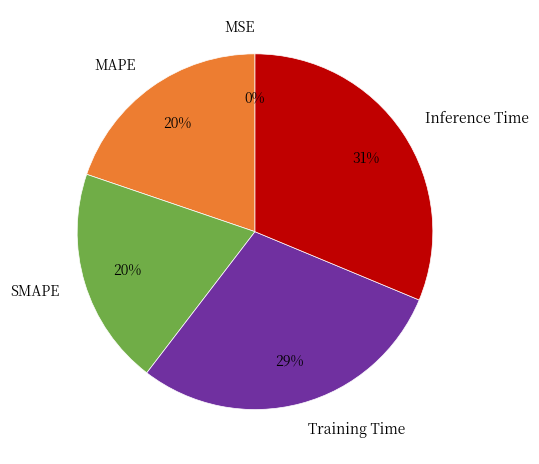

Between SMAPE and Inference Time, which is larger?

Inference Time